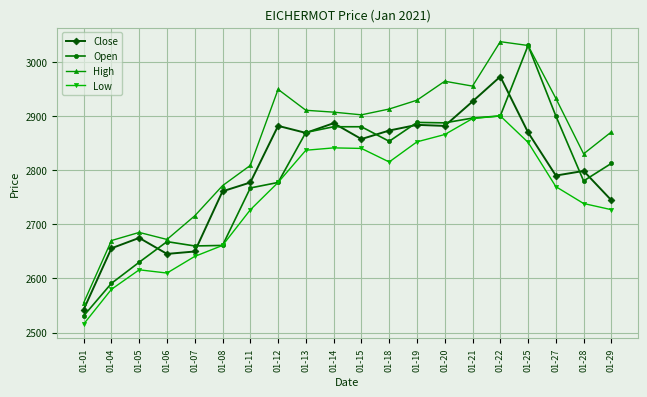

What is the difference between the highest and lowest values at 01-25?

178.7